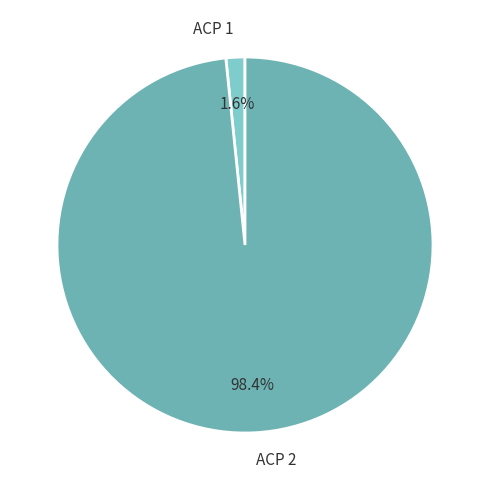

Which category accounts for the majority?

ACP 2